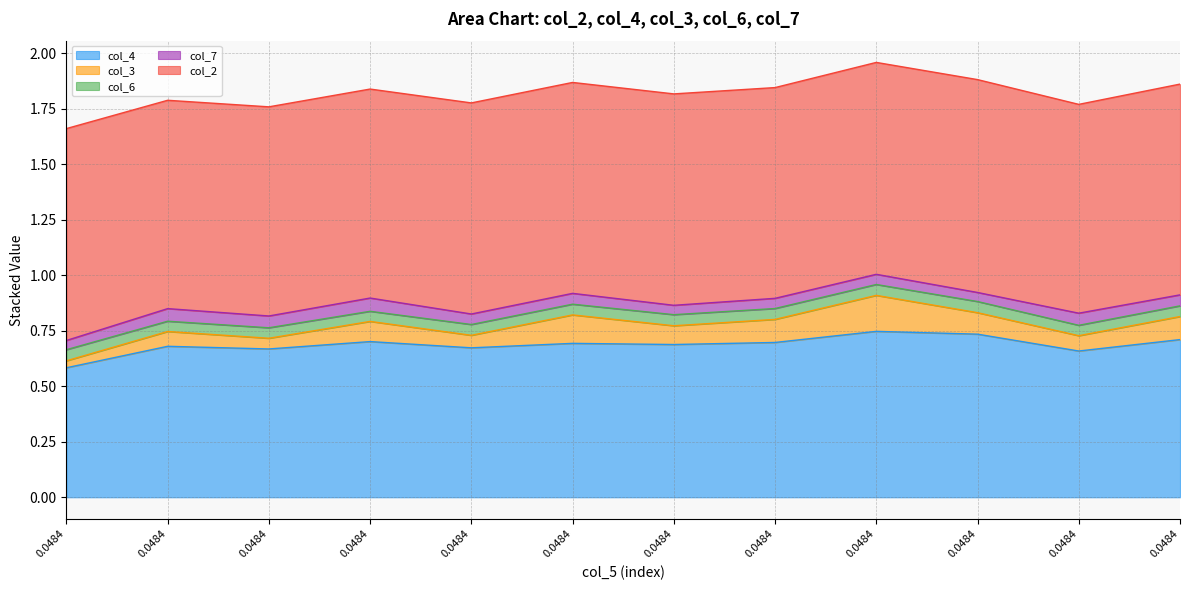

What is the greatest value displayed?

1.0